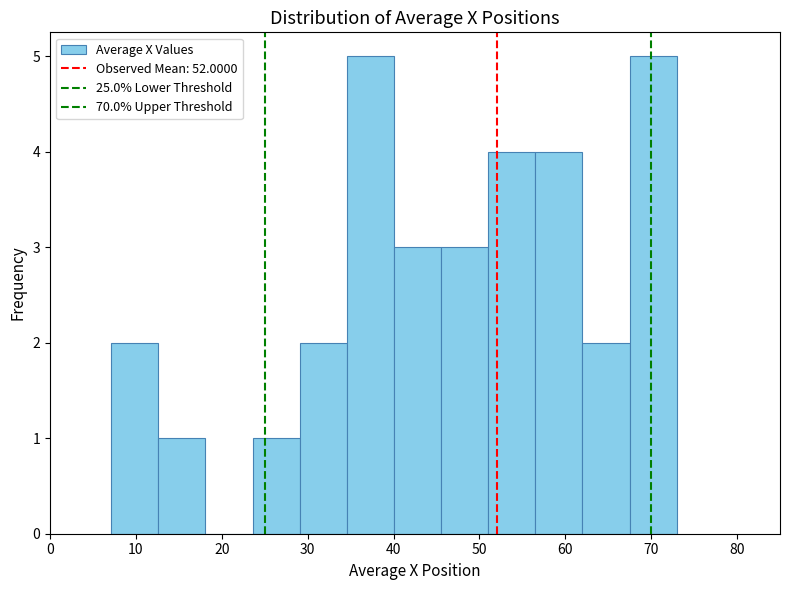

Reading left to right, list every bar in this chart as the range it spans on the x-axis followed by its height. Neither the bar edges nor the heights are printed on the chart, so give them approximately, as read against the axes.

7 to 13: 2
13 to 18: 1
18 to 24: 0
24 to 29: 1
29 to 35: 2
35 to 40: 5
40 to 46: 3
46 to 51: 3
51 to 57: 4
57 to 62: 4
62 to 67: 2
67 to 73: 5